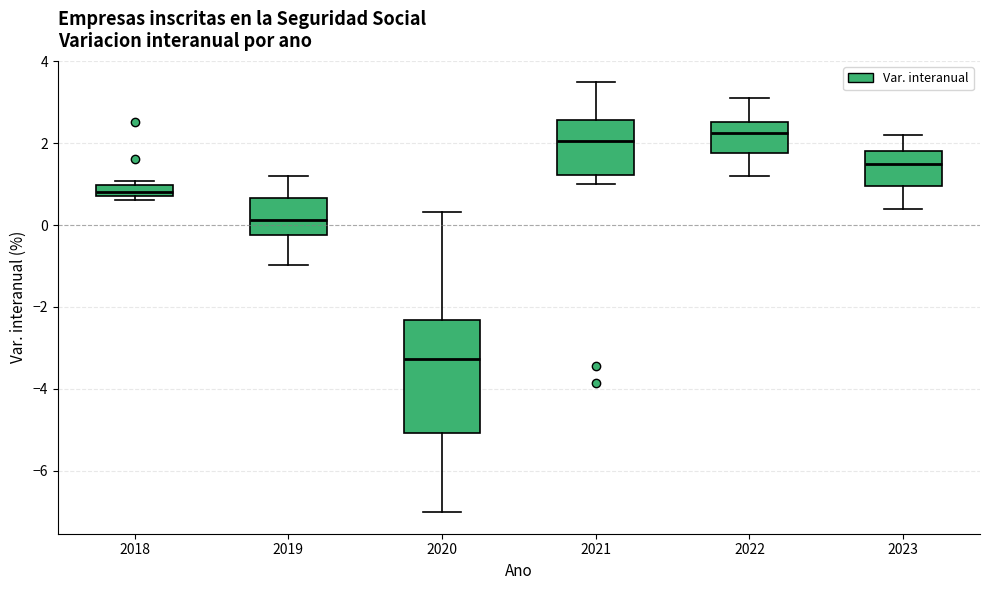

Which box is the tallest, from its lower edge to its upper edge?

2020